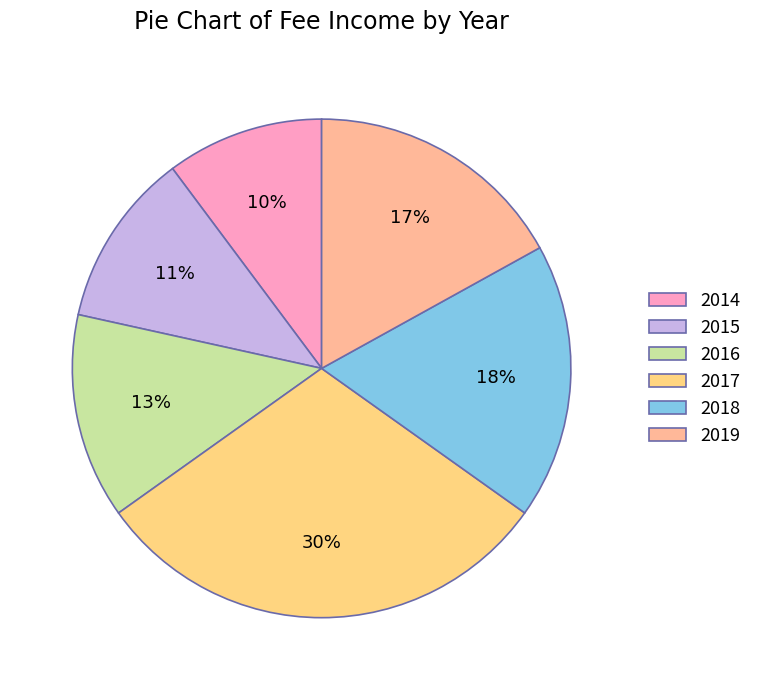

The 2019 slice represents 22% of the pie. True or false?

False